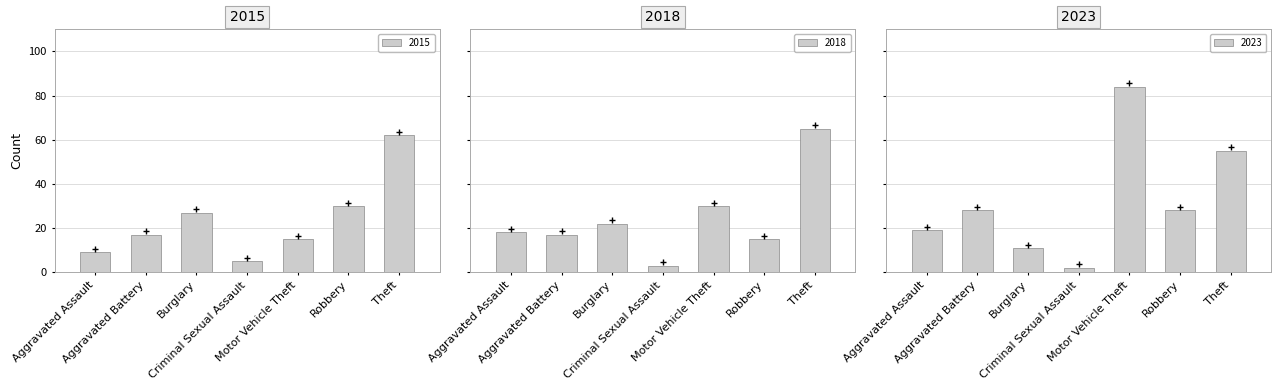

How many groups of bars are there?

7